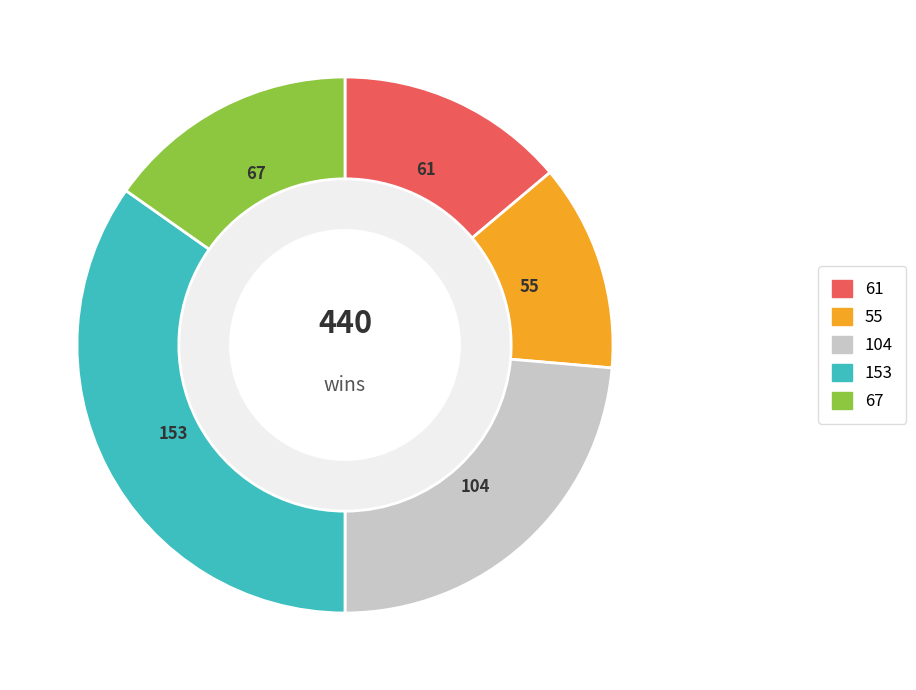

How many segments does this pie chart have?

5